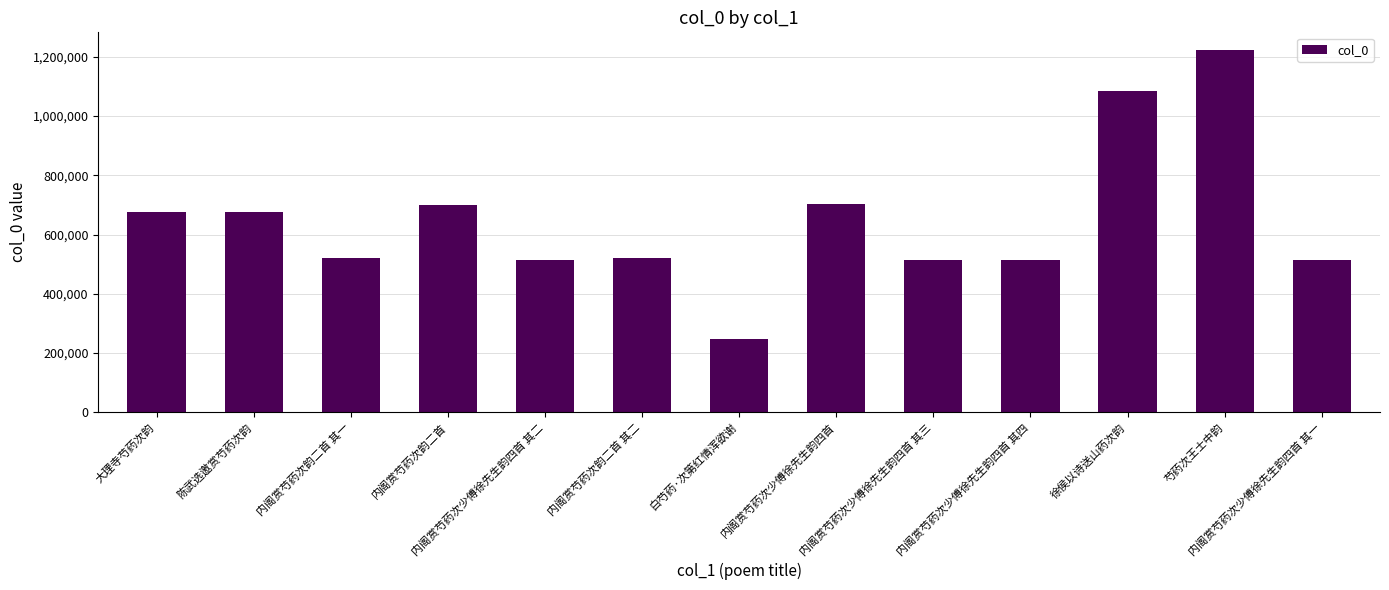

What is the value of the 13th bar from the left?

515681